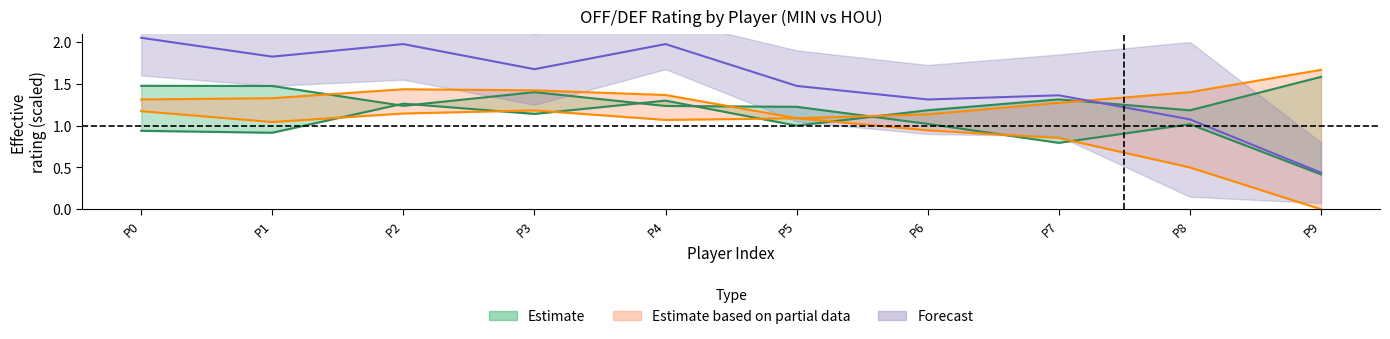

Reading left to right, transcribe all the data shown in this chart.

off_rating_min: 0.9	0.9	1.3	1.1	1.3	1.0	1.2	1.3	1.2	1.6
def_rating_min: 1.5	1.5	1.2	1.4	1.2	1.2	1.0	0.8	1.0	0.4
off_rating_hou: 1.3	1.3	1.4	1.4	1.4	1.1	0.9	0.9	0.5	0.0
def_rating_hou: 1.2	1.0	1.1	1.2	1.1	1.1	1.1	1.3	1.4	1.7